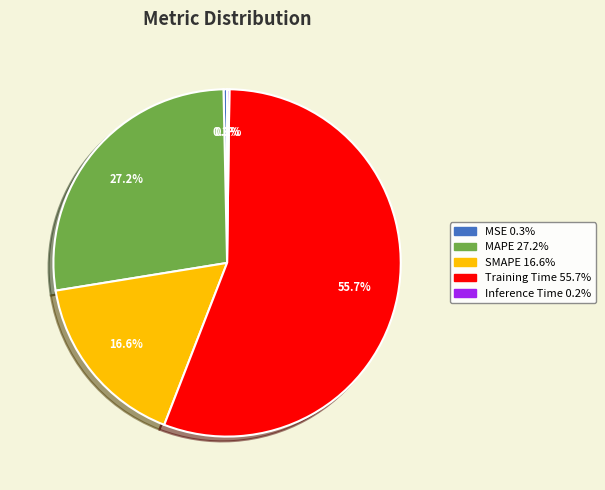

Is there any slice that represents more than half of the pie?

Yes